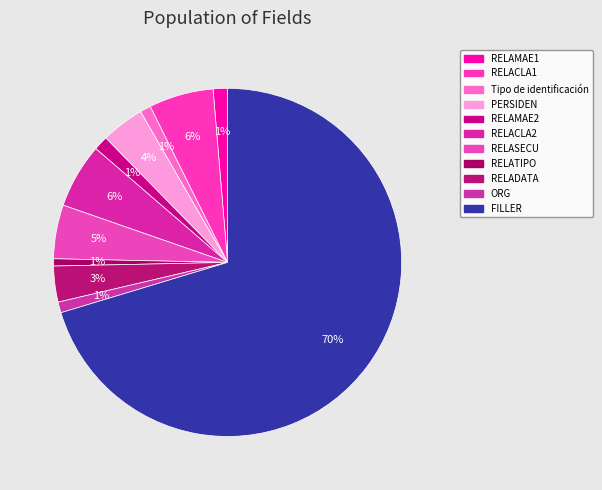

Approximately how many times larger is the value at RELAMAE1 compared to Tipo de identificación?

1.3